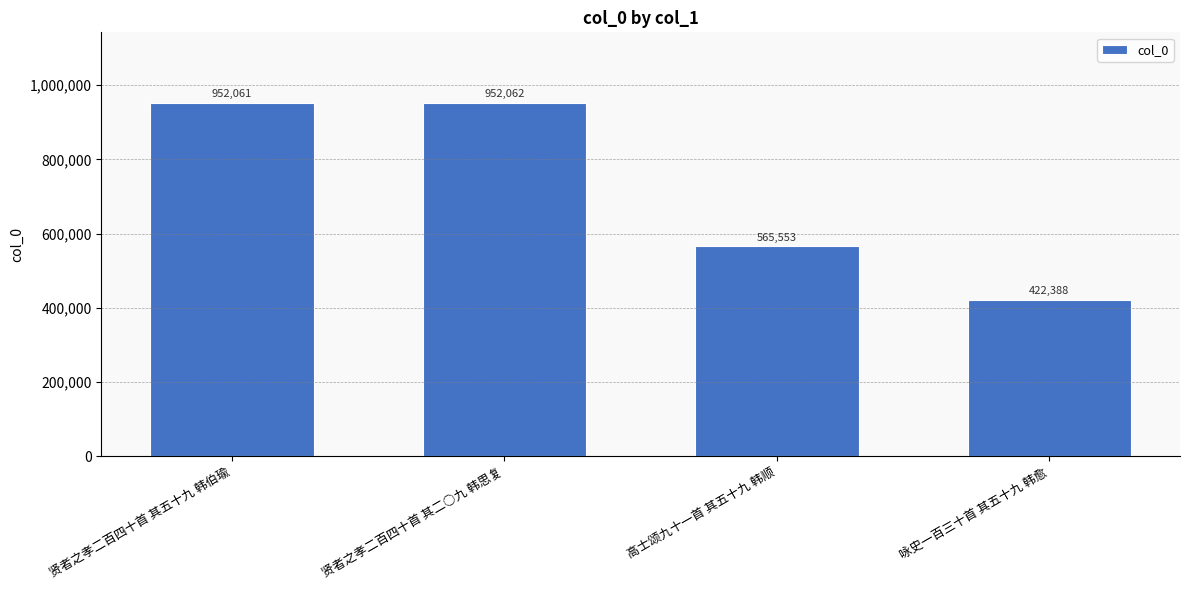

What is the label of the 3rd bar from the left?

高士颂九十一首 其五十九 韩顺